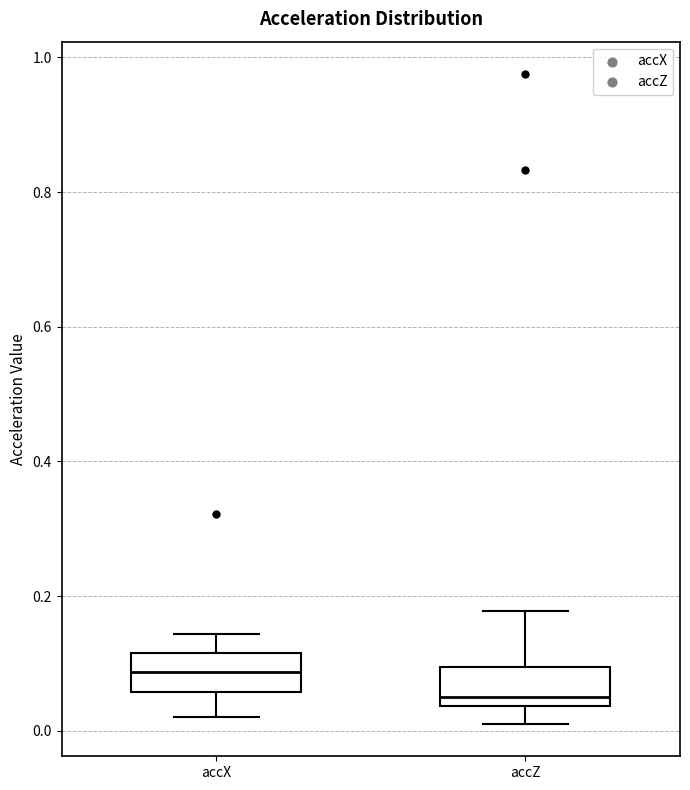

Which box has the highest median line?

accX